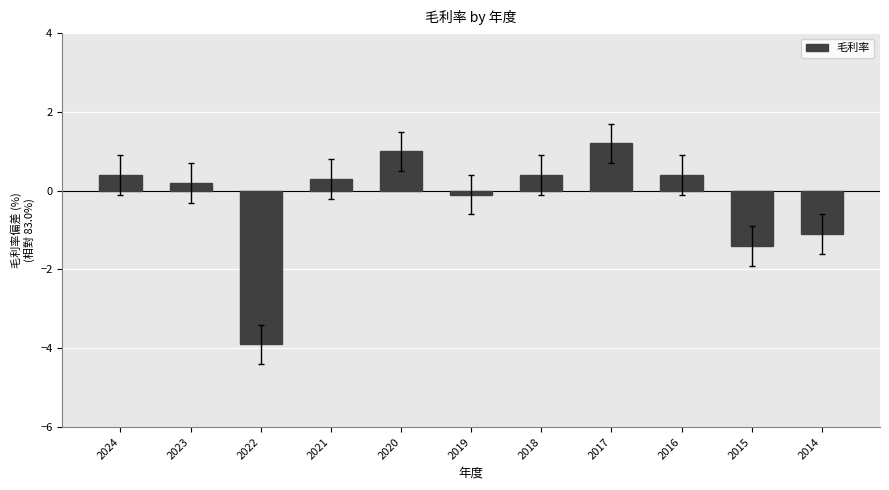

How many values are below 0?

4